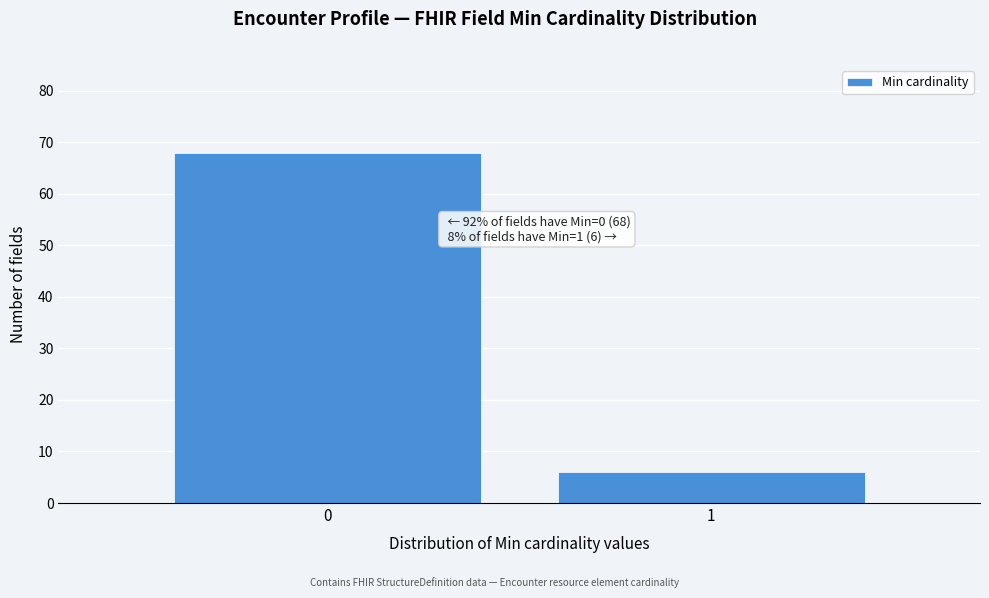

Reading right to left, list all the values displayed in this chart.

1=6	0=68